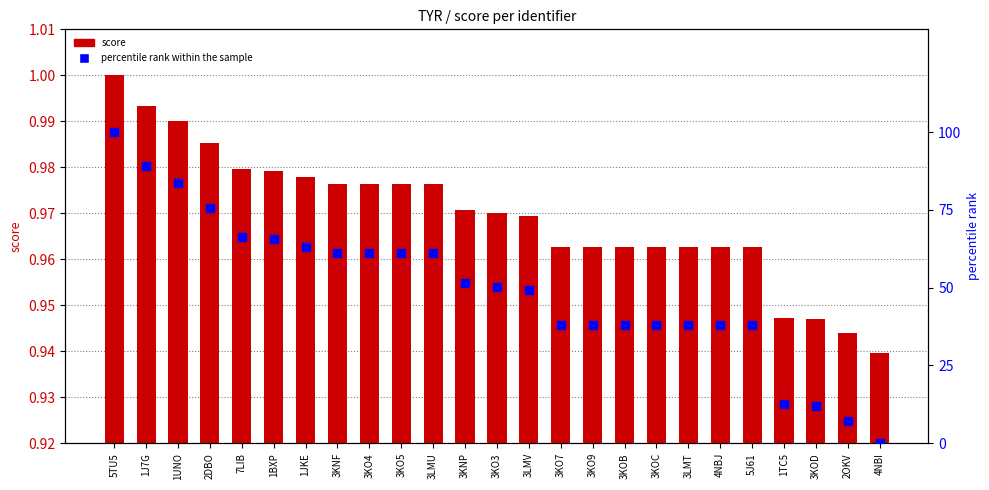

Which series reaches the minimum Y coordinate?

percentile rank within the sample